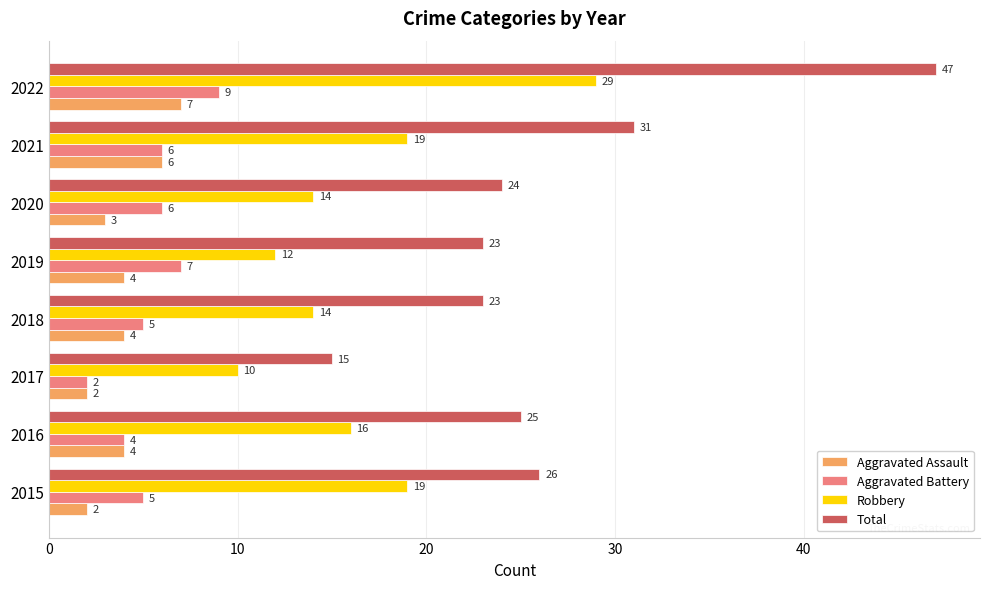

The value of Aggravated Battery at 2021 is 10. True or false?

False